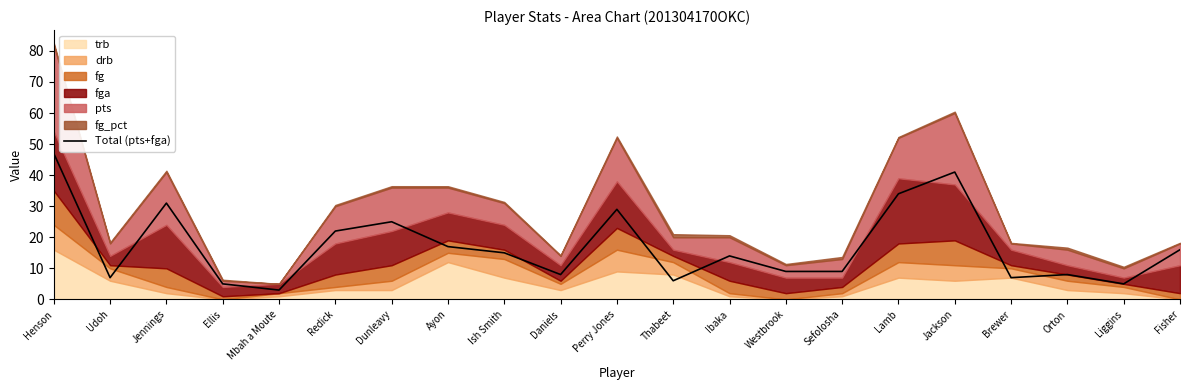

Where is the first local minimum?

Udoh